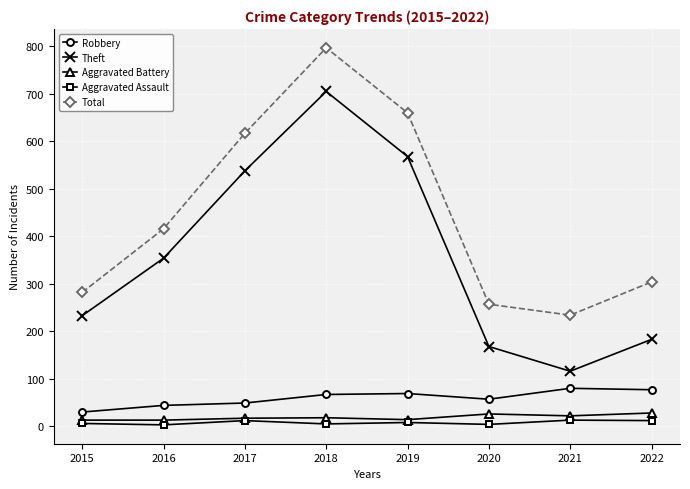

What is the difference between the Aggravated Battery values at 2017 and 2015?

4